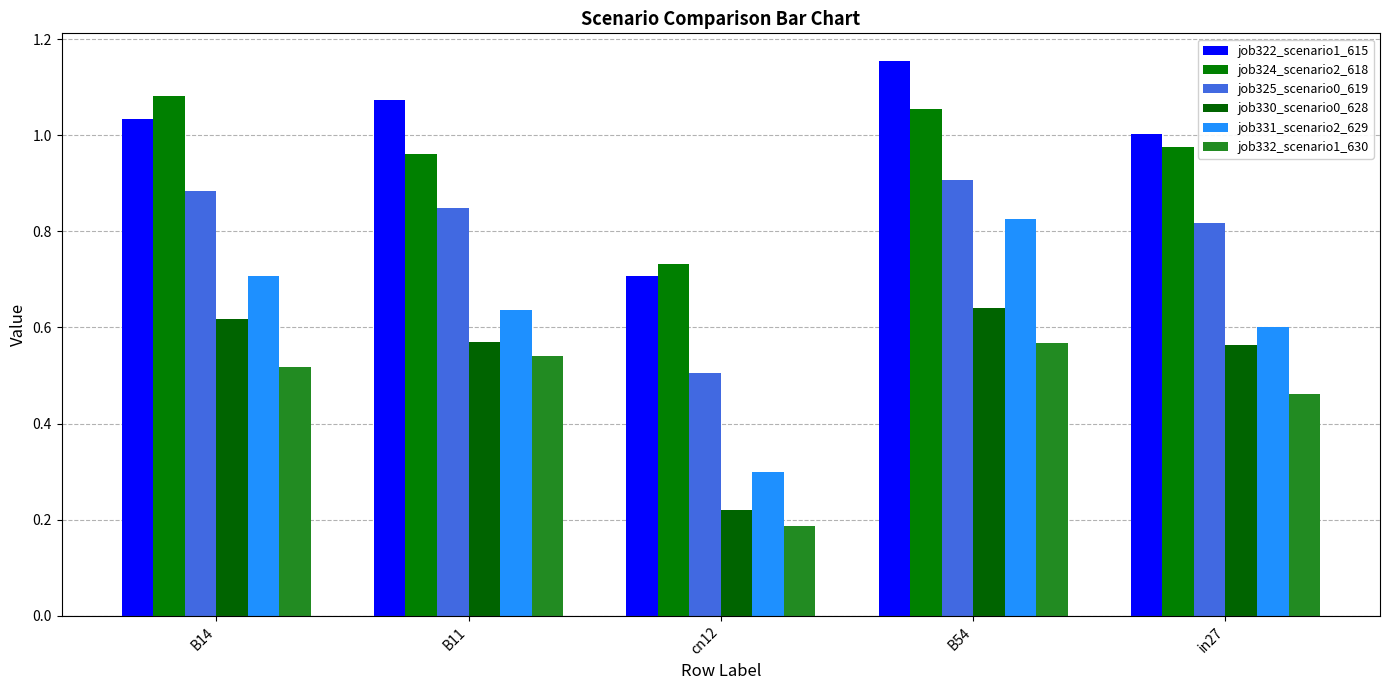

At how many categories does at least one series exceed 0?

5